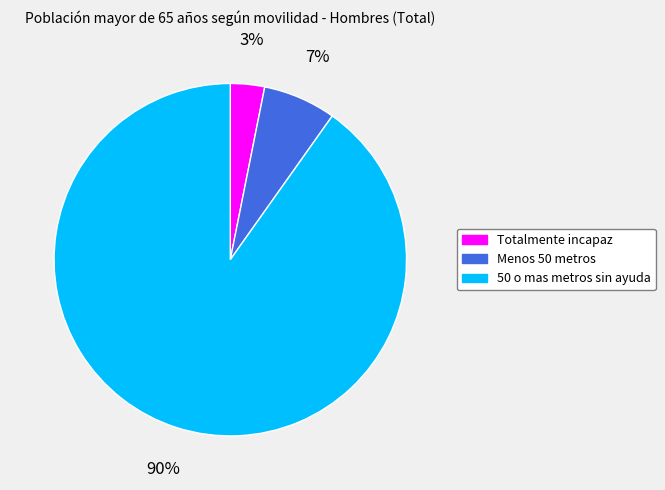

Is Totalmente incapaz the majority of the pie?

No